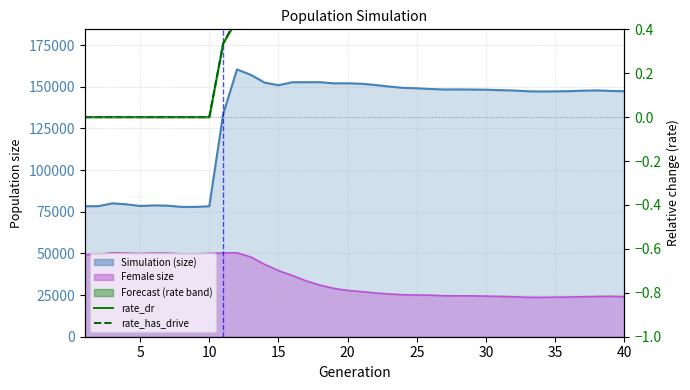

The value of rate_has_drive at 20 is 0.4. True or false?

False